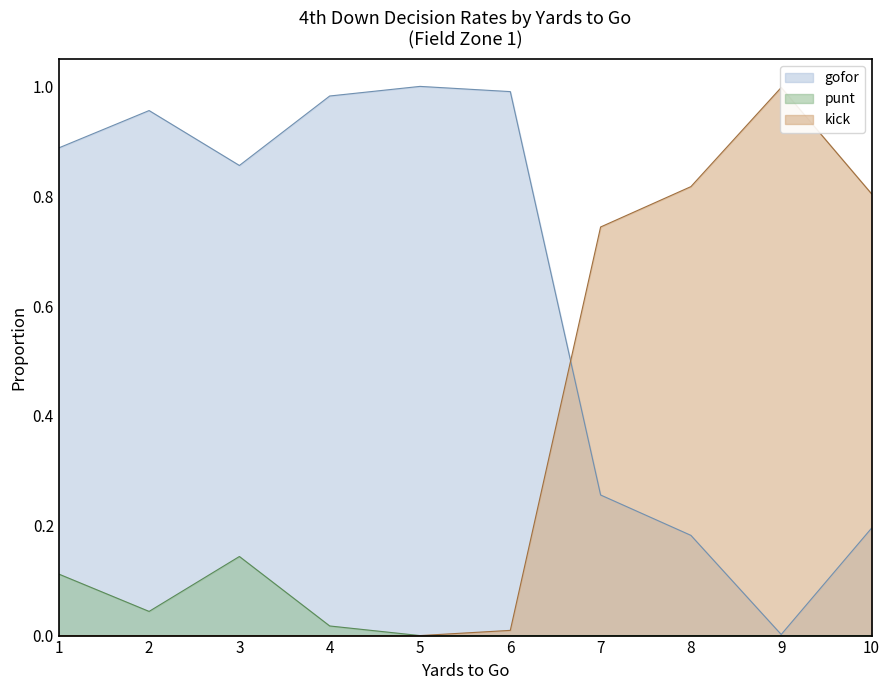

The value of punt at 9 is 0.1. True or false?

False